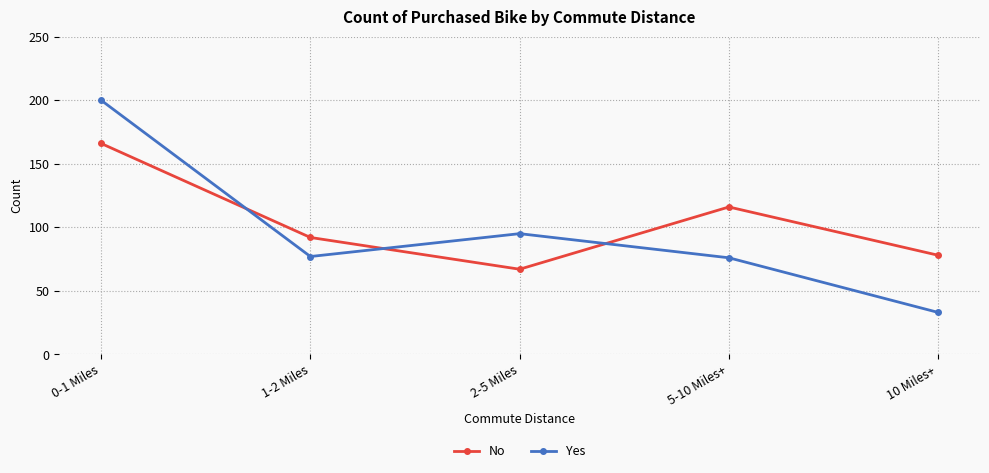

What are all the series names shown in the legend?

No, Yes